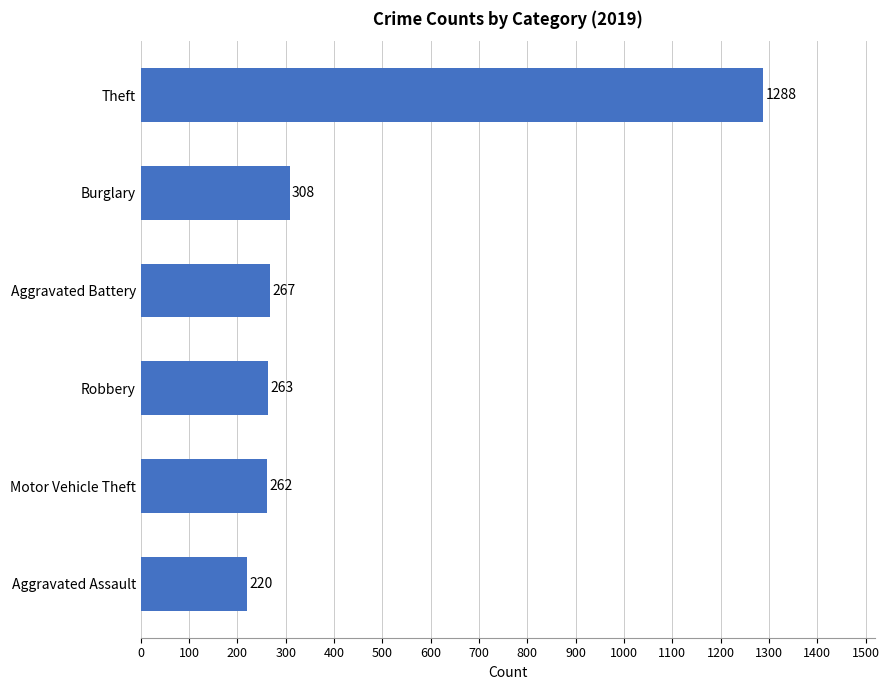

How many bars are there in total?

6